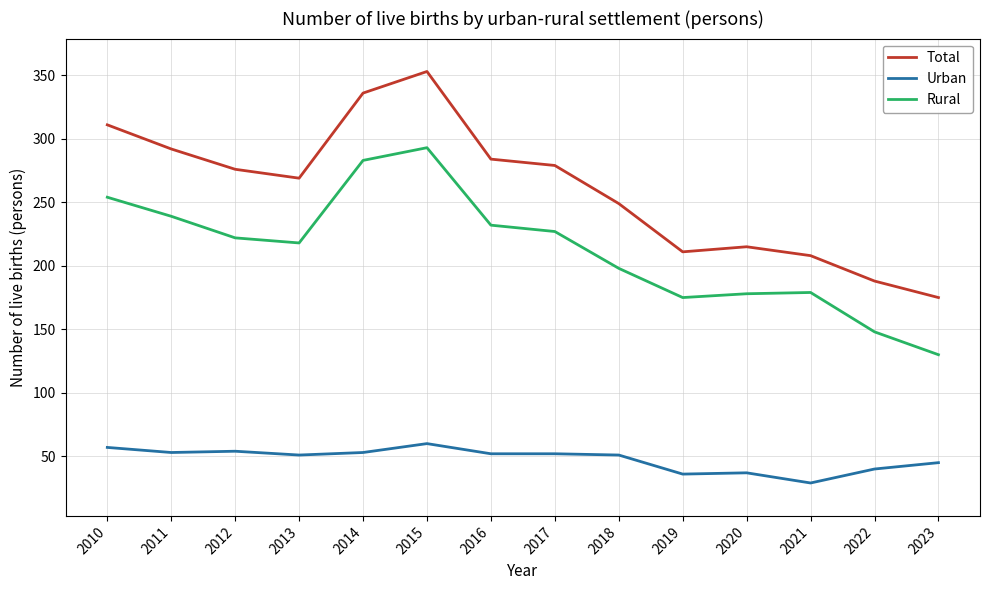

How many series are shown in this chart?

3